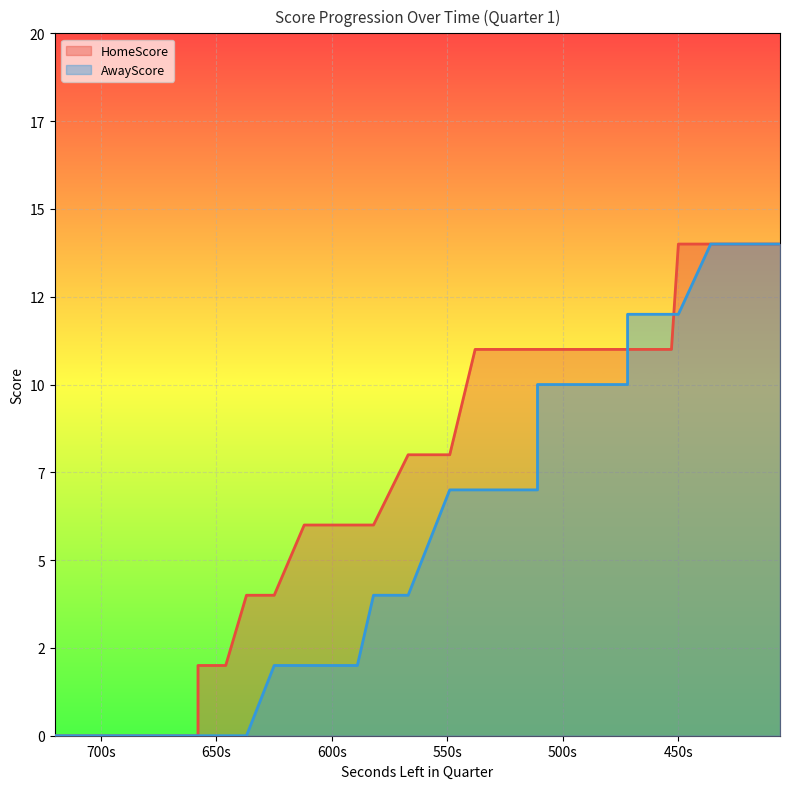

Which category has the highest value in the AwayScore series?

436